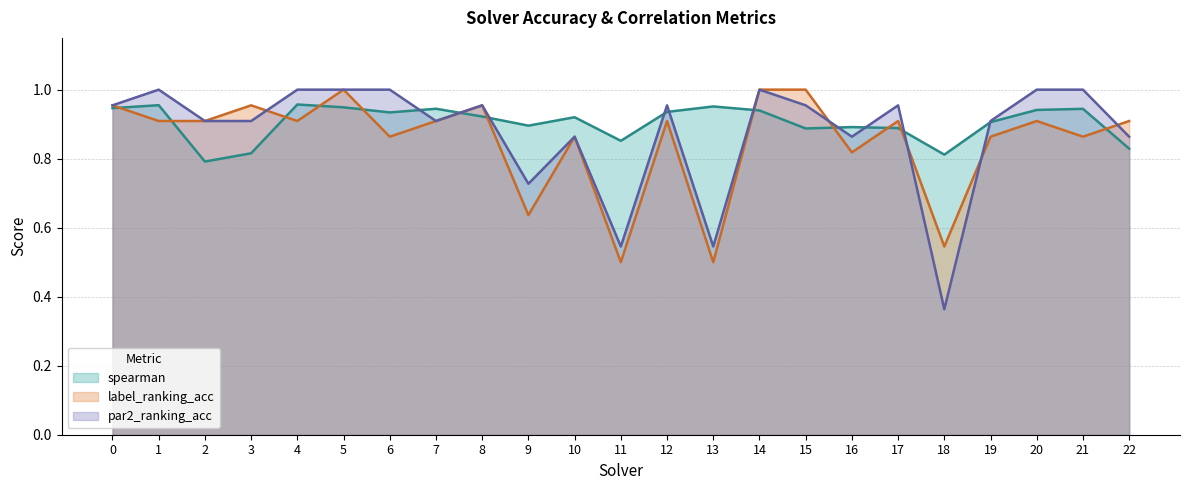

How many lines are shown in the chart?

3